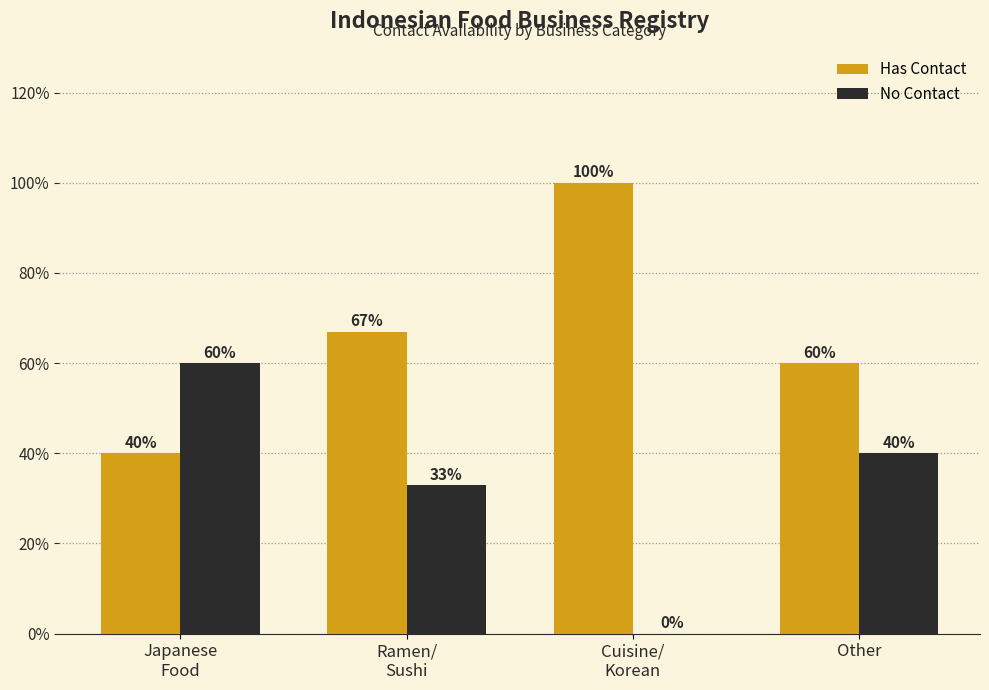

What value does the Has Contact series have at Other, to the nearest 10?

60